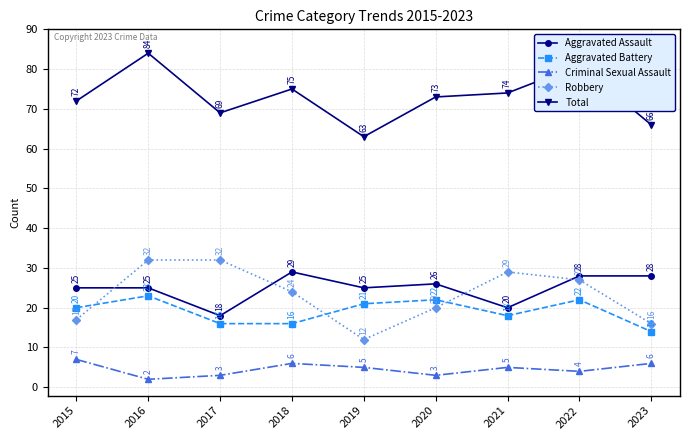

What is the value of the Aggravated Battery point at the 9th from the left?

14